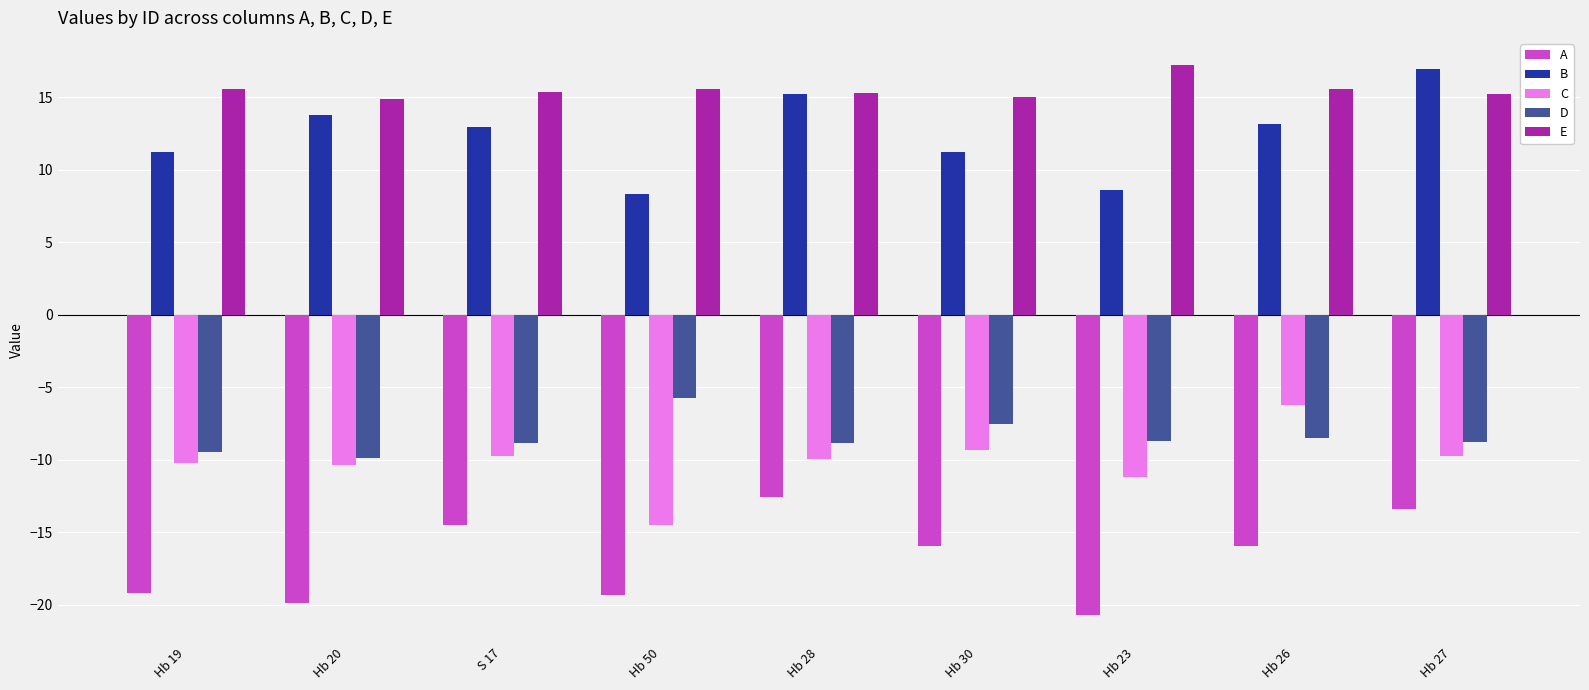

Which category has the highest value in the D series?

Hb 50